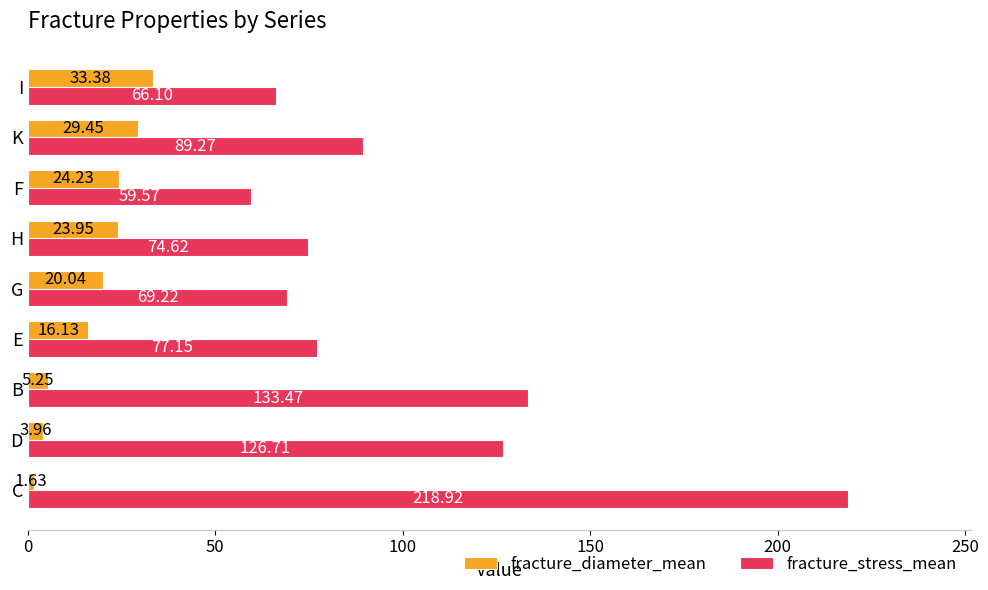

At E, list the series in order from largest to smallest.

fracture_stress_mean, fracture_diameter_mean